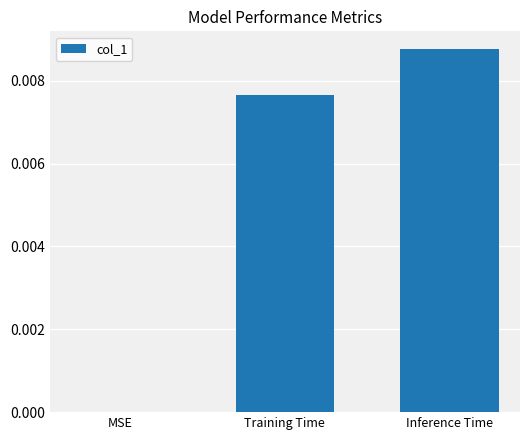

Which label corresponds to the largest value in the chart?

Inference Time